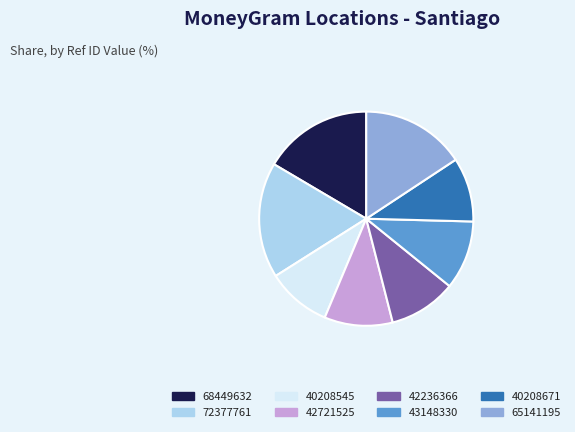

What is the largest slice in the pie chart?

72377761